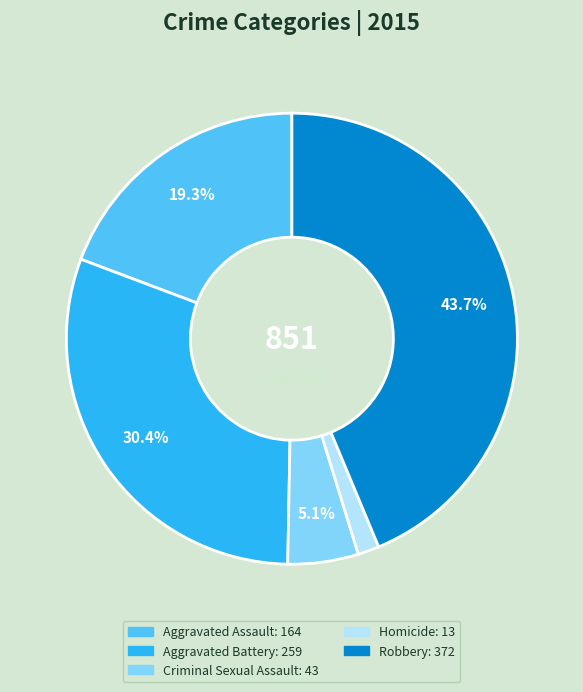

To the nearest percent, what is the difference between the largest and smallest slice percentages?

42%